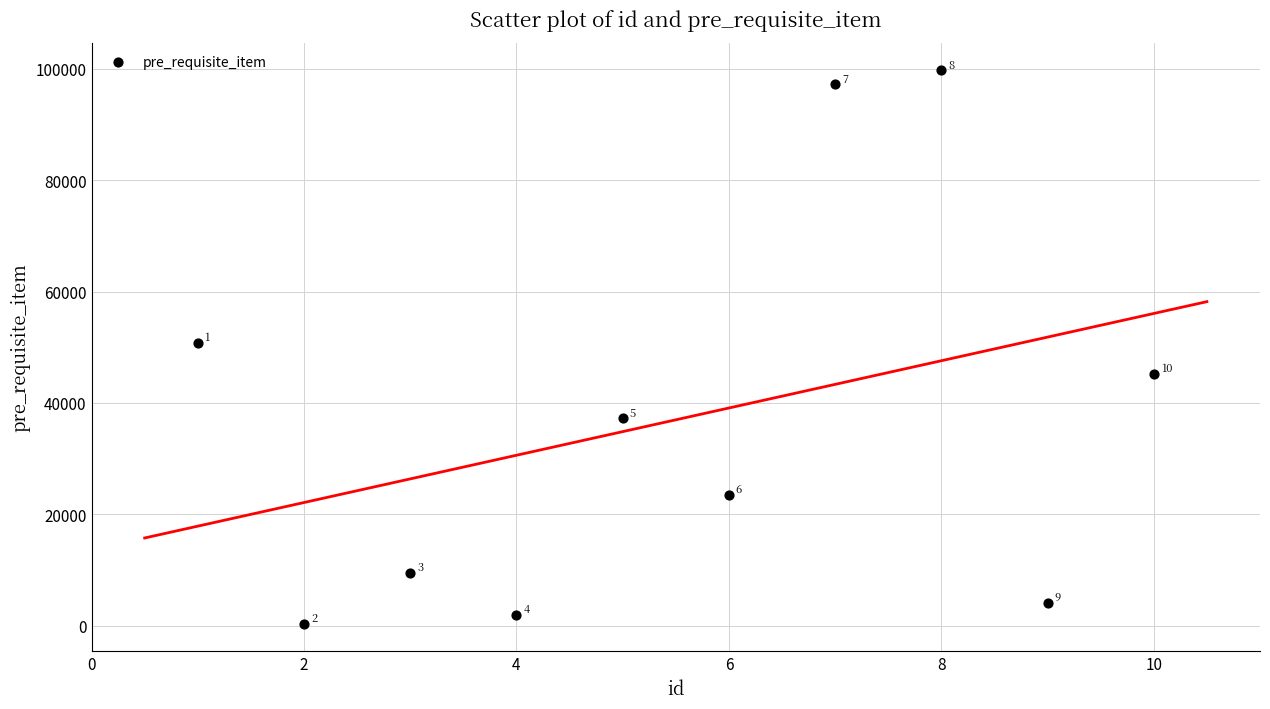

What is the average X value?

6